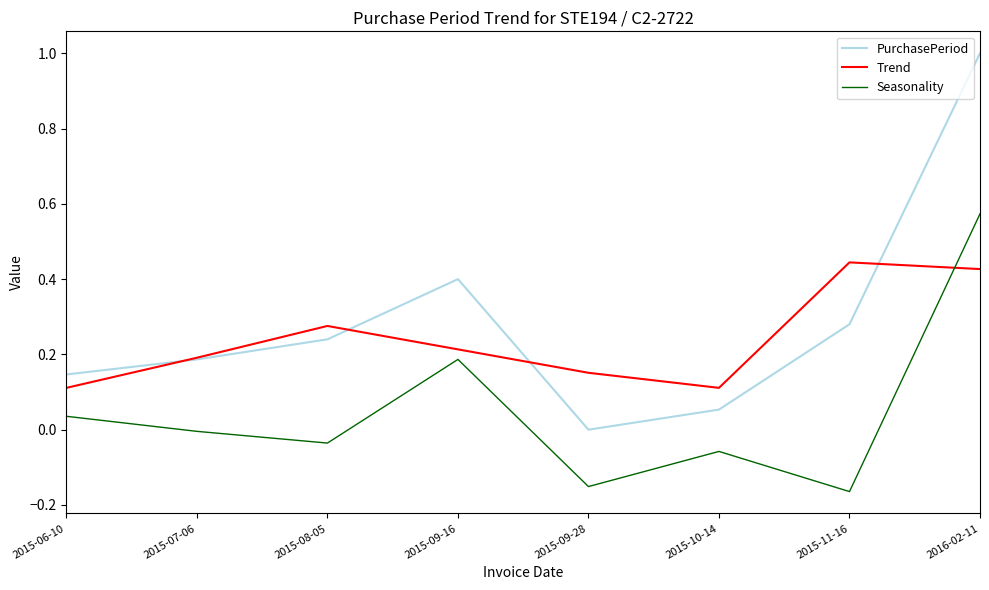

Is the value of Seasonality at 2015-09-28 greater than the value of PurchasePeriod at 2015-06-10?

No